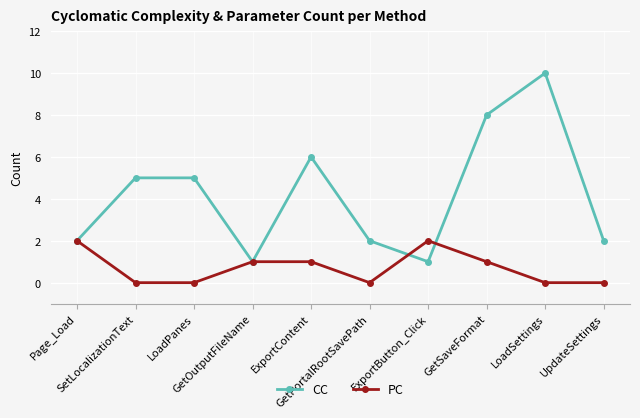

How many lines are shown in the chart?

2